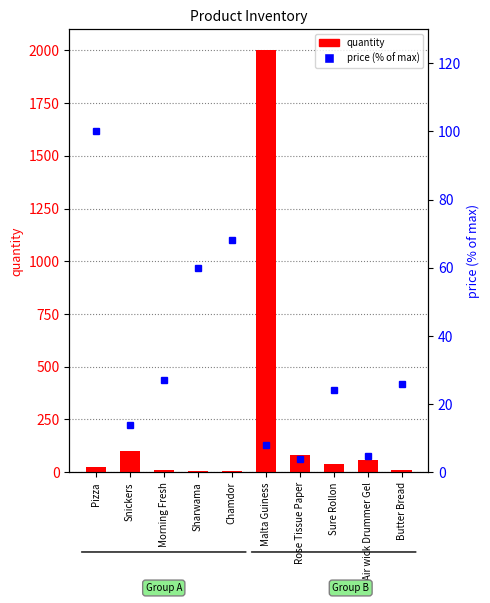

What is the sum of all quantity values?

2337.0